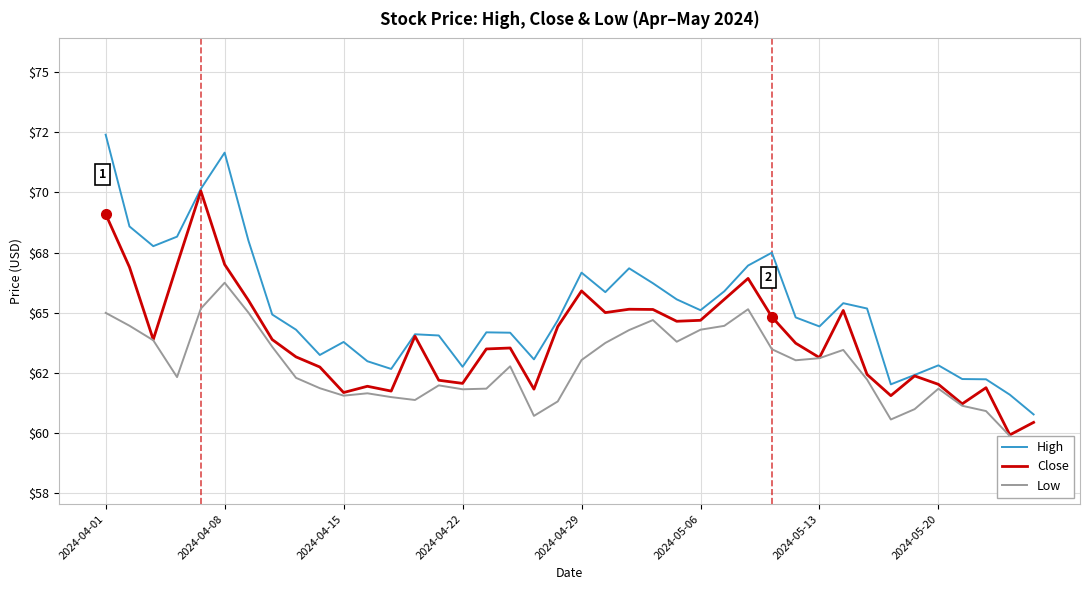

What are all the series names shown in the legend?

High, Close, Low